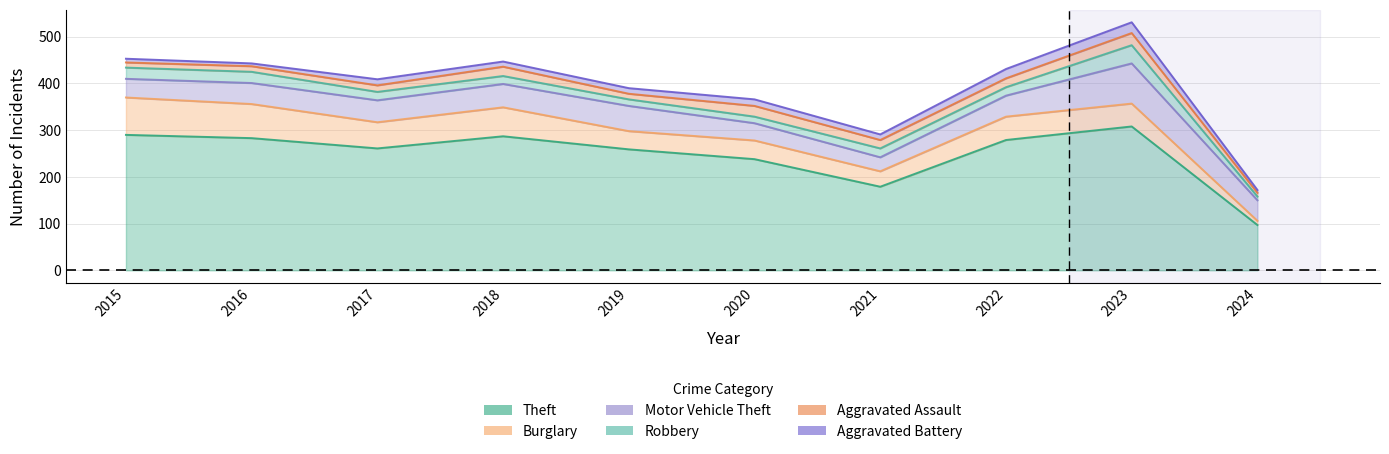

True or false: Theft has more than 2 interior local peaks.

False